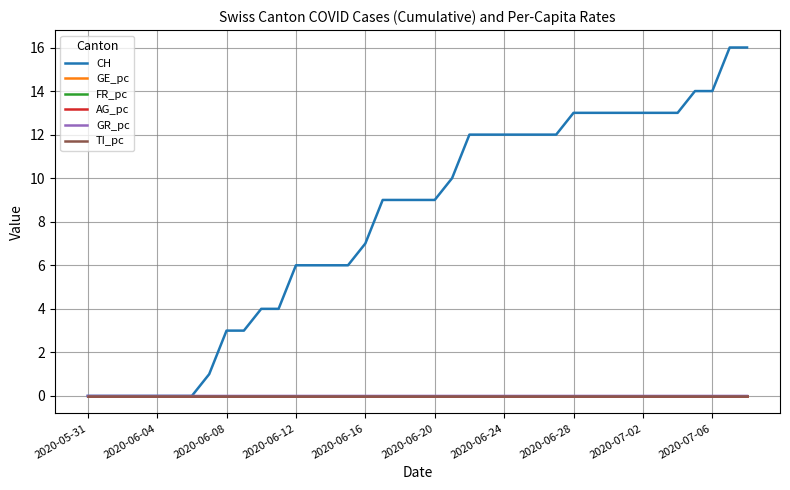

How many lines are shown in the chart?

6